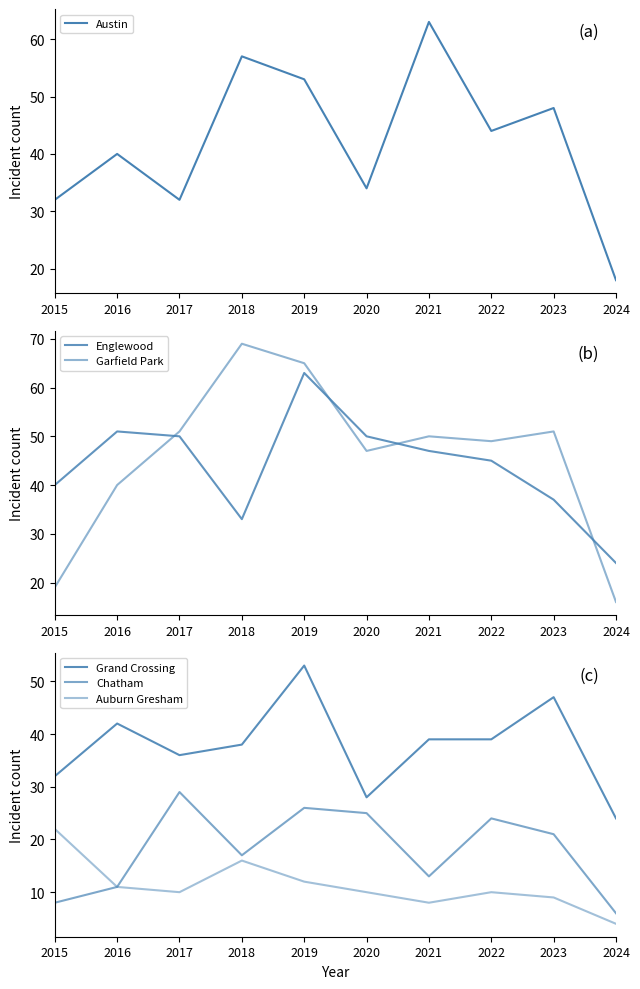

Rank the series at 2015 from lowest to highest value.

Chatham, Garfield Park, Auburn Gresham, Austin, Grand Crossing, Englewood